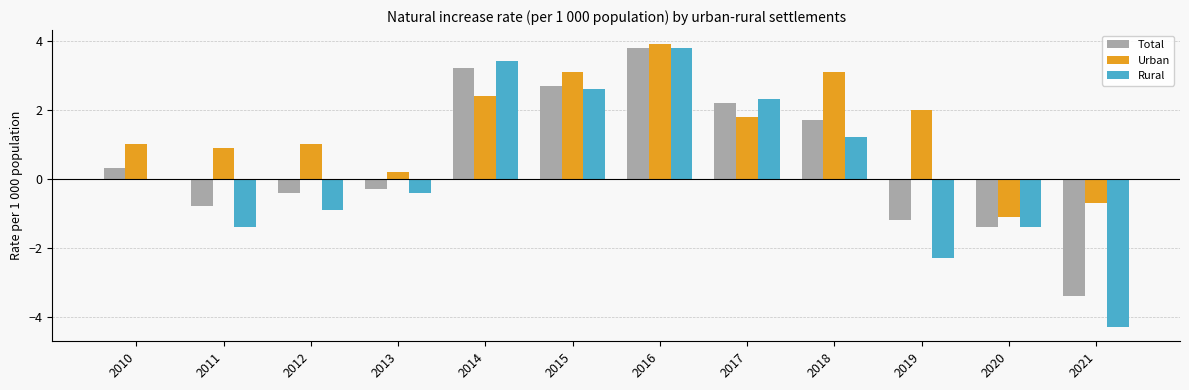

Between 2015 and 2019, which series saw the biggest shift?

Rural